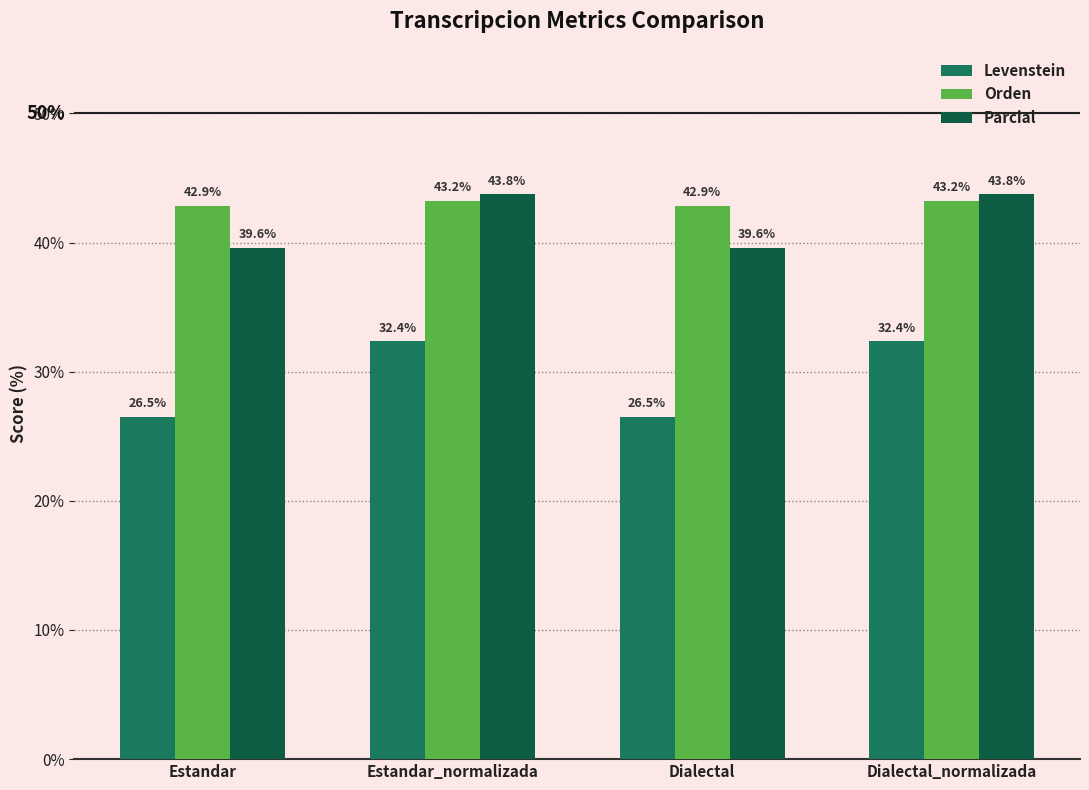

Reading left to right, what are all the values shown in this chart?

Levenstein: 26.5	32.4	26.5	32.4
Orden: 42.9	43.2	42.9	43.2
Parcial: 39.6	43.8	39.6	43.8